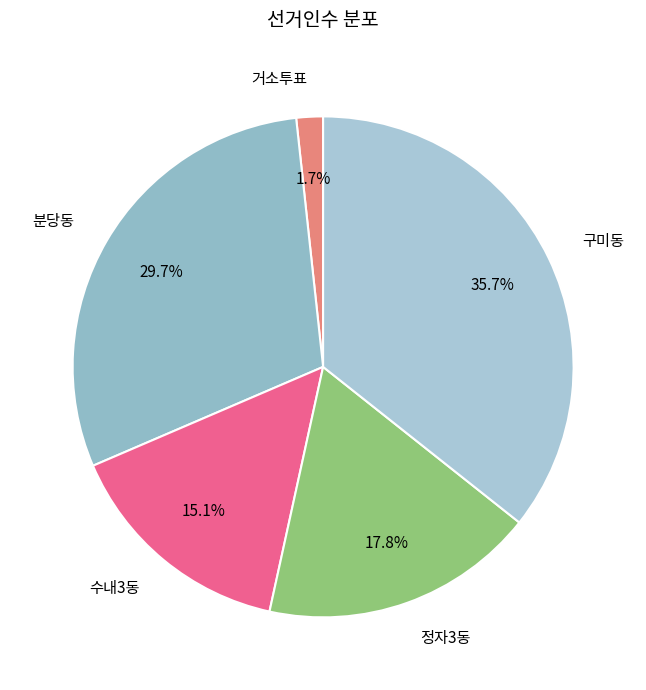

What is the ratio of the value at 분당동 to the value at 수내3동?

2.0